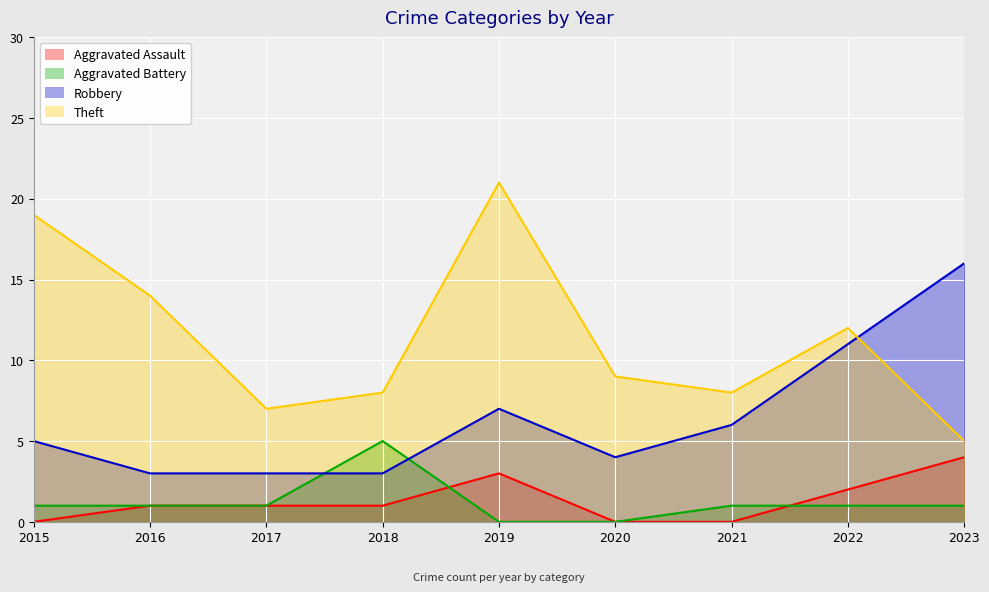

At which label does Aggravated Assault reach its peak?

2023